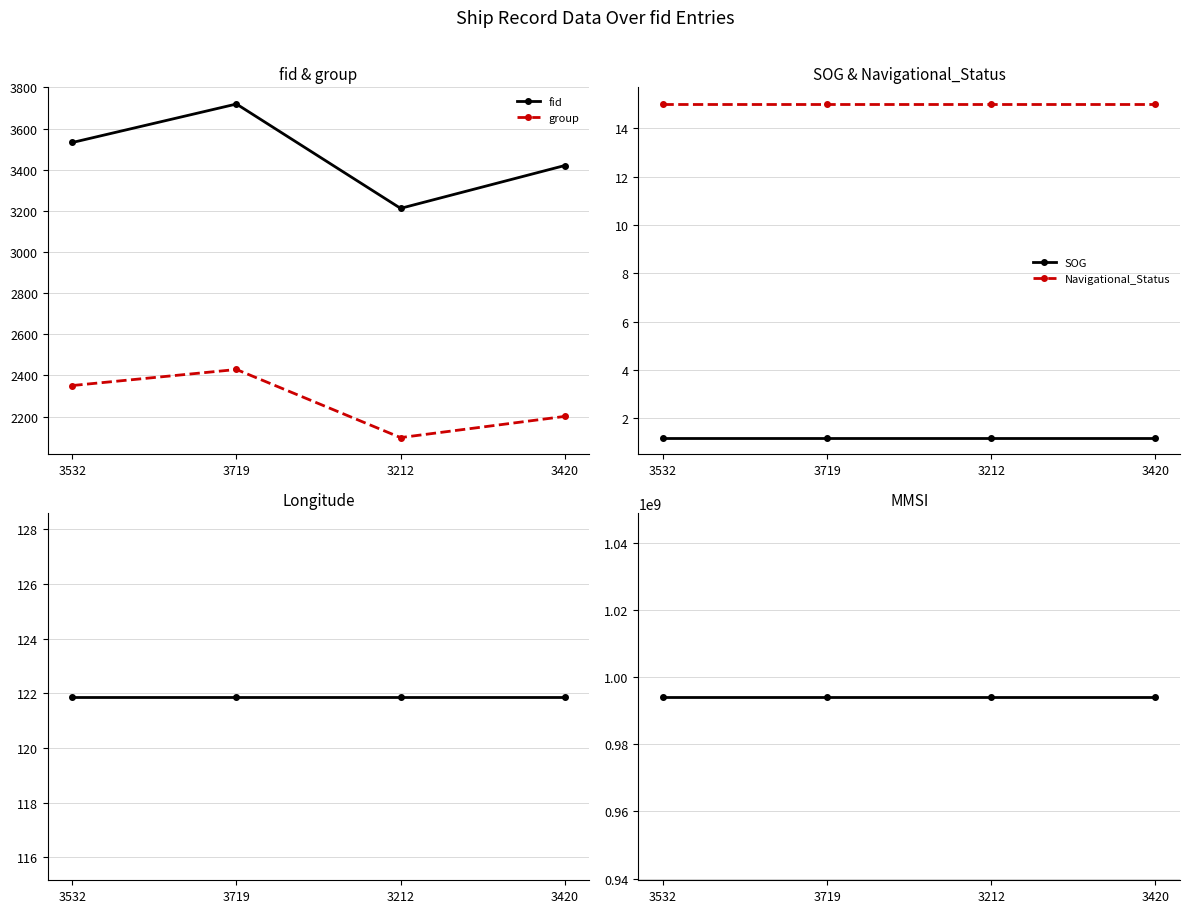

The Navigational_Status series shows 15.0 at 3719. True or false?

True